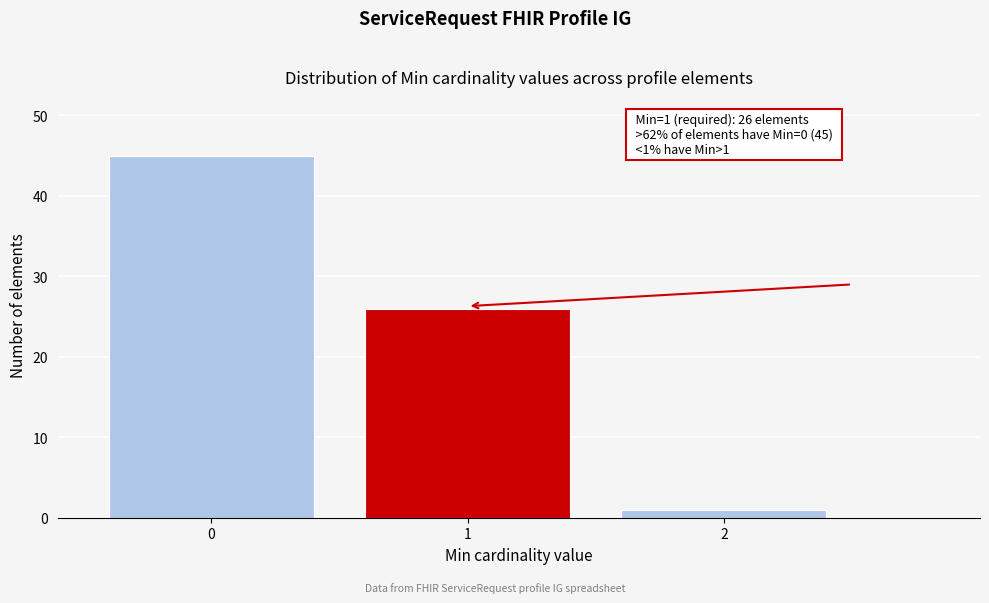

Reading left to right, what are all the values shown in this chart?

0=45	1=26	2=1